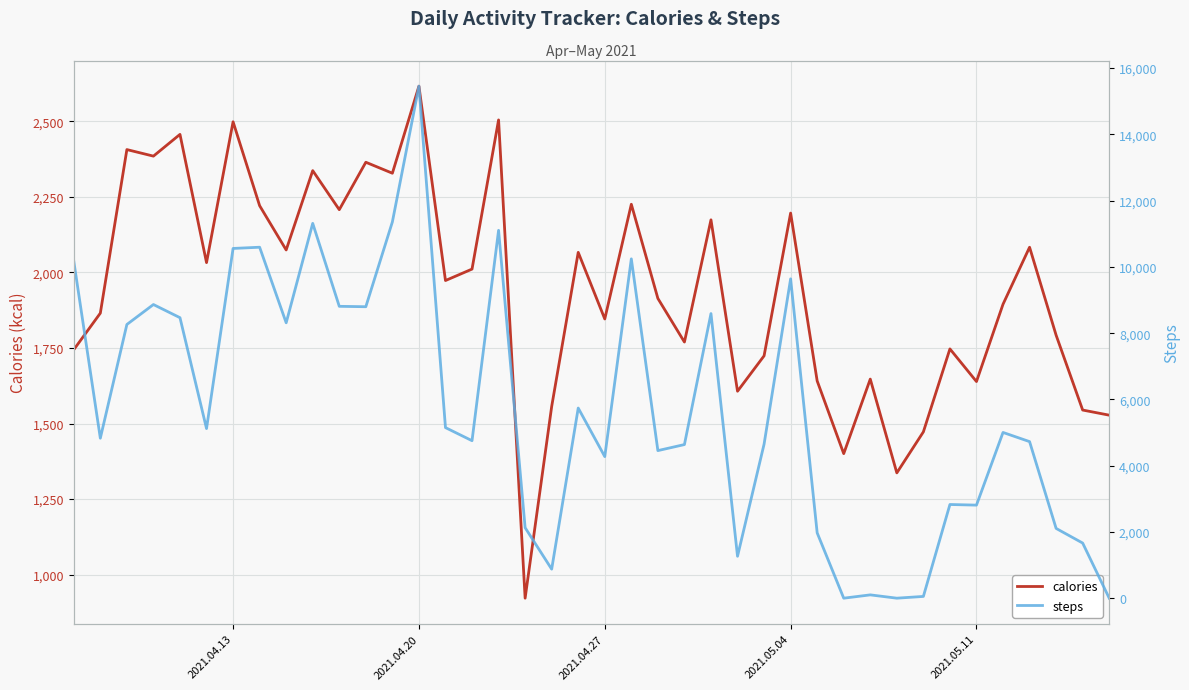

What is the minimum value for calories?

922.2